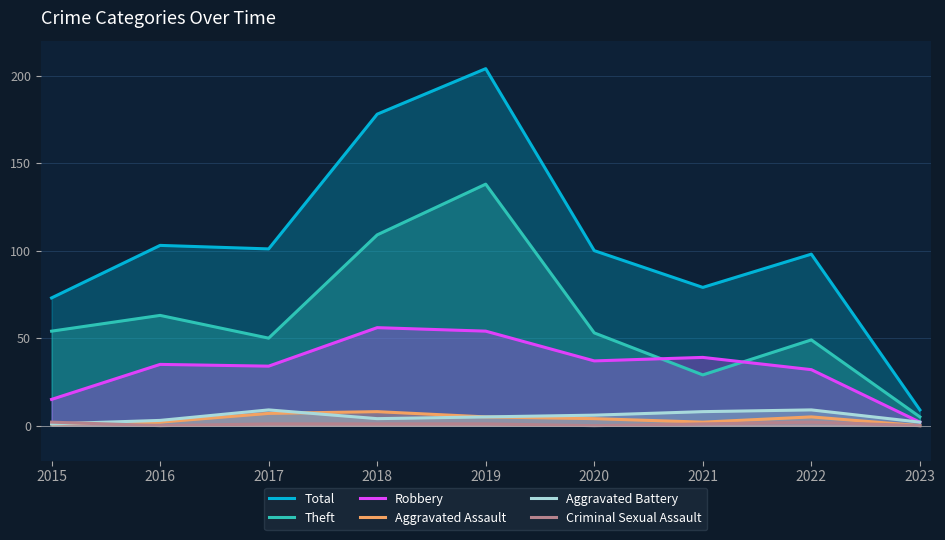

Reading left to right, what are all the values shown in this chart?

Total: 2015=73	2016=103	2017=101	2018=178	2019=204	2020=100	2021=79	2022=98	2023=9
Theft: 2015=54	2016=63	2017=50	2018=109	2019=138	2020=53	2021=29	2022=49	2023=5
Robbery: 2015=15	2016=35	2017=34	2018=56	2019=54	2020=37	2021=39	2022=32	2023=2
Aggravated Assault: 2015=1	2016=2	2017=7	2018=8	2019=5	2020=4	2021=2	2022=5	2023=0
Aggravated Battery: 2015=1	2016=3	2017=9	2018=4	2019=5	2020=6	2021=8	2022=9	2023=2
Criminal Sexual Assault: 2015=2	2016=0	2017=1	2018=1	2019=1	2020=0	2021=1	2022=2	2023=0